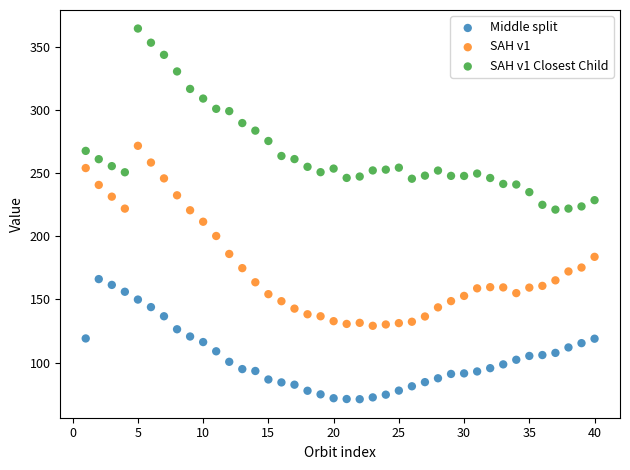

Which series reaches the maximum Y coordinate?

SAH v1 Closest Child